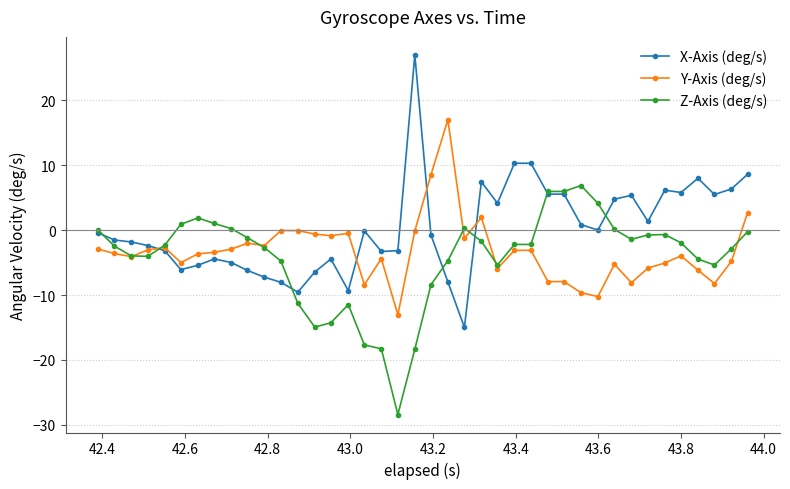

What is the value of the Y-Axis (deg/s) point at the 1st from the left?

-2.9